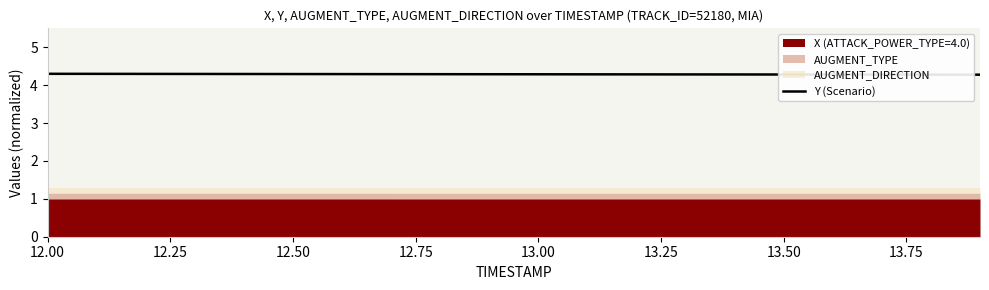

True or false: there are more than 0 points higher than both neighbors.

False